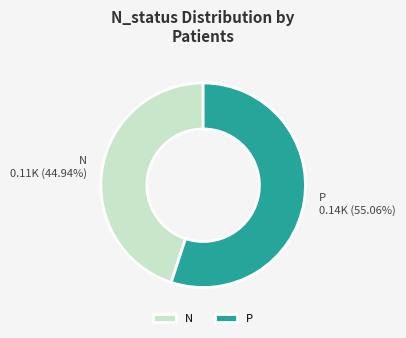

What percentage do P and N together represent?

100.0%